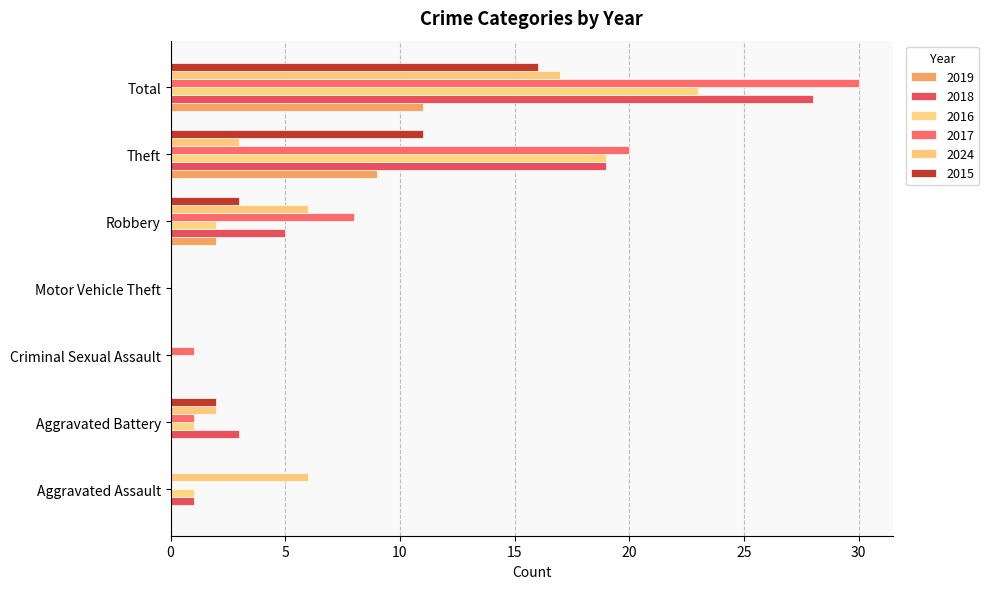

Between Motor Vehicle Theft and Theft, which series saw the biggest shift?

2017